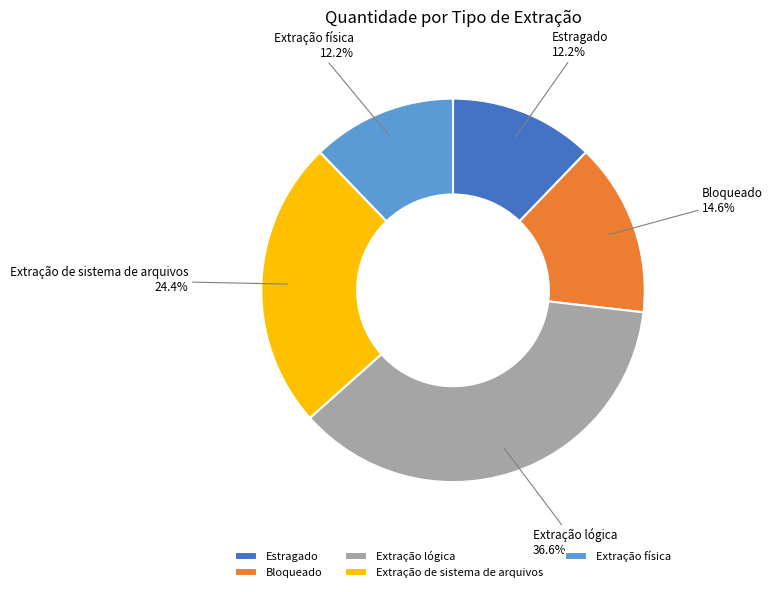

Count the number of slices in the pie.

5